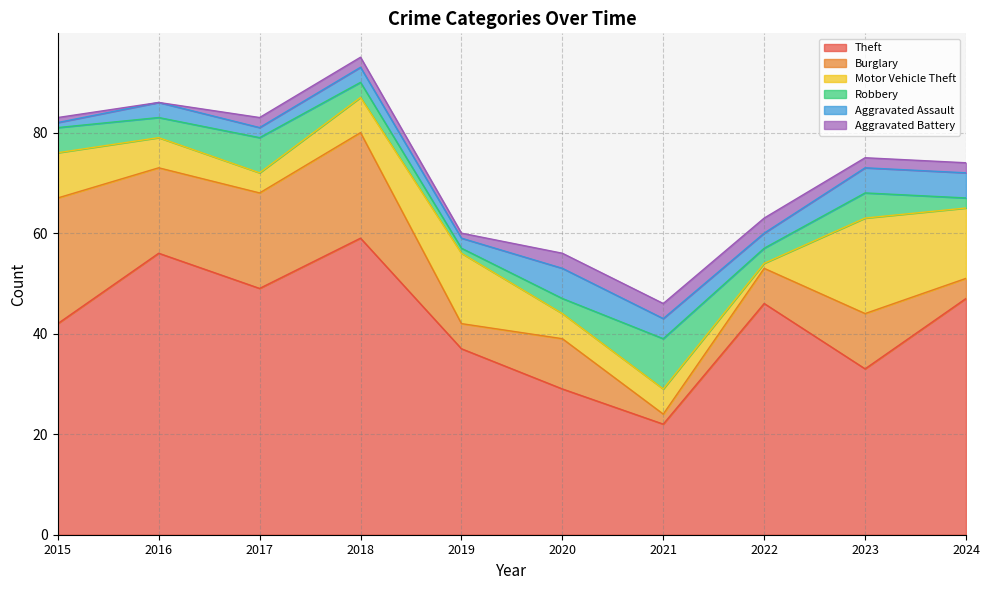

How many series are shown in this chart?

6